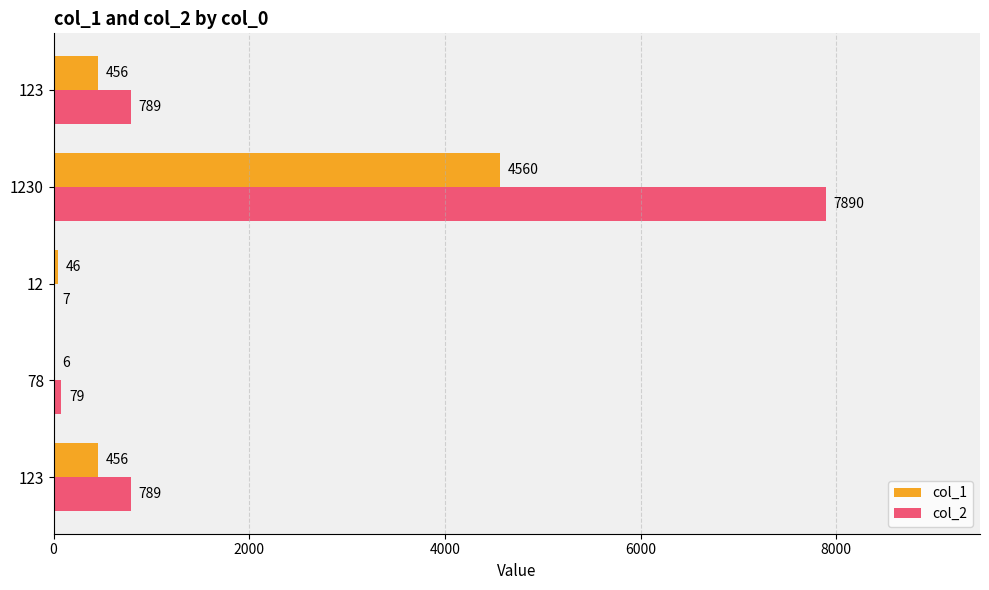

What is the minimum value shown in the chart?

6